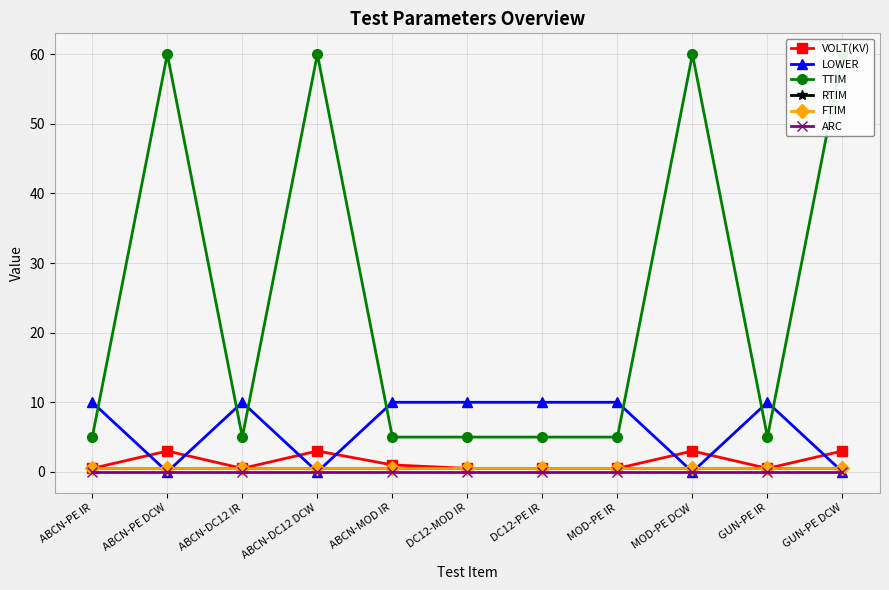

Which category has the highest value in the TTIM series?

ABCN-PE DCW